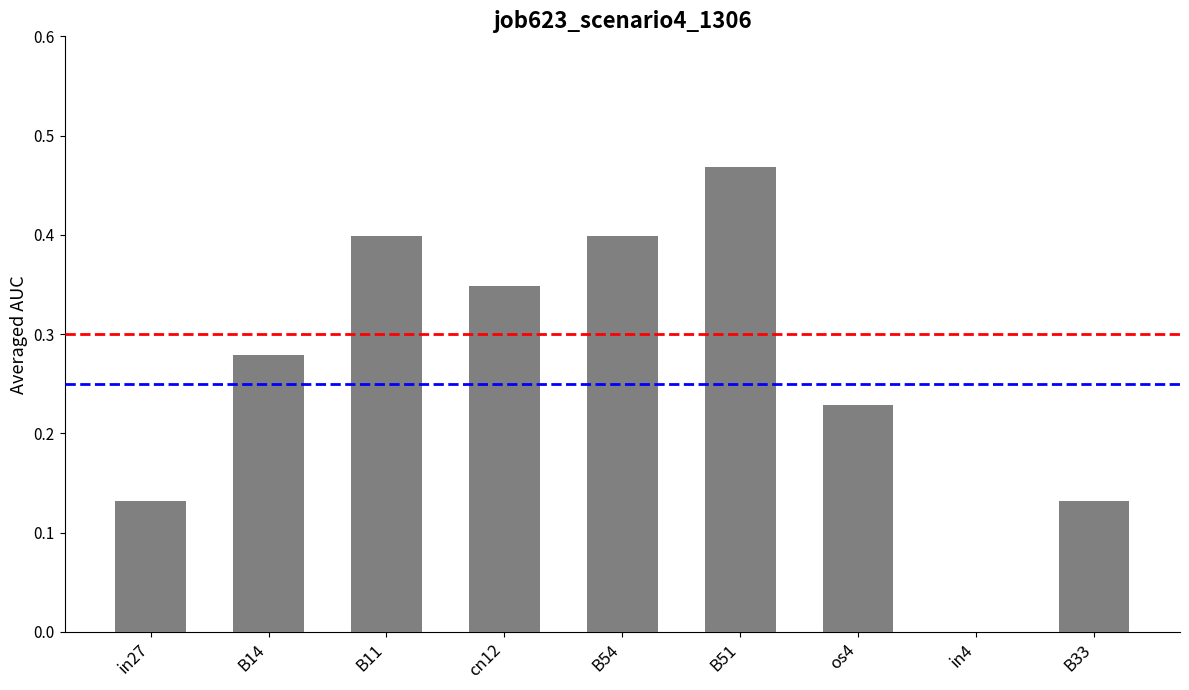

At which category does the chart reach its peak across all series?

B51